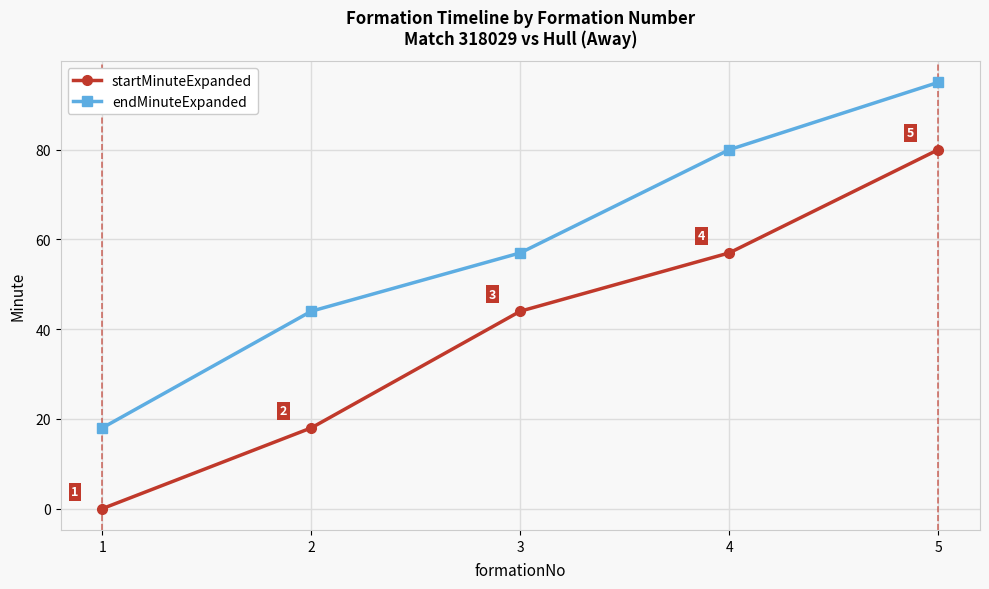

Does the chart display data point markers on the line(s)?

Yes